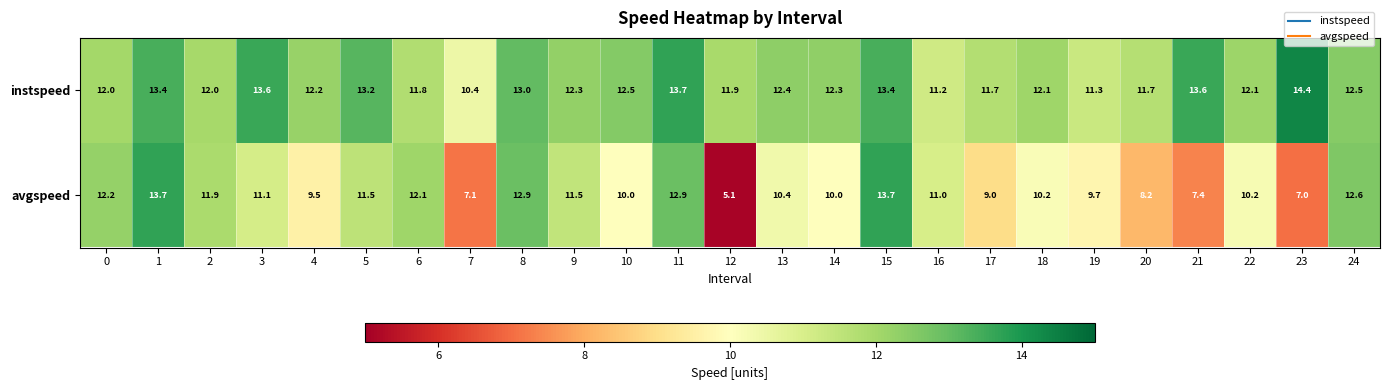

What is the difference between the highest and lowest values at 15?

0.3